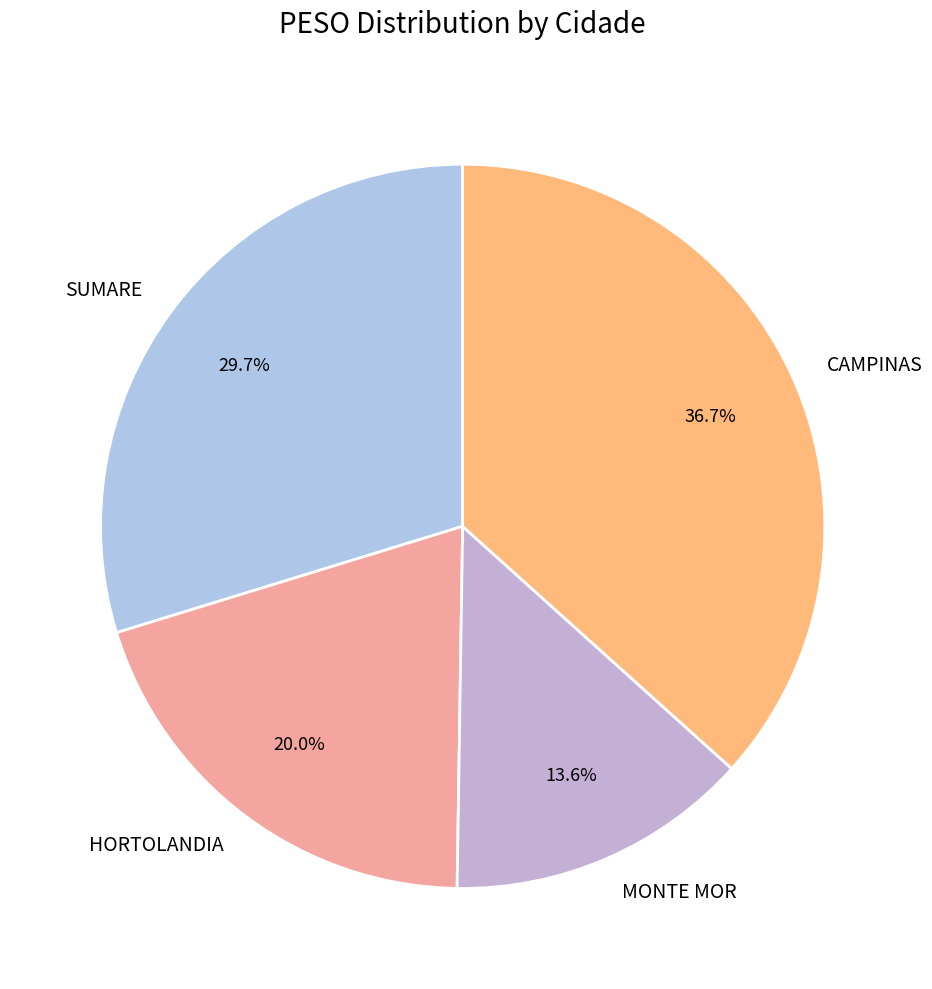

What is the ratio of the value at HORTOLANDIA to the value at SUMARE?

0.7